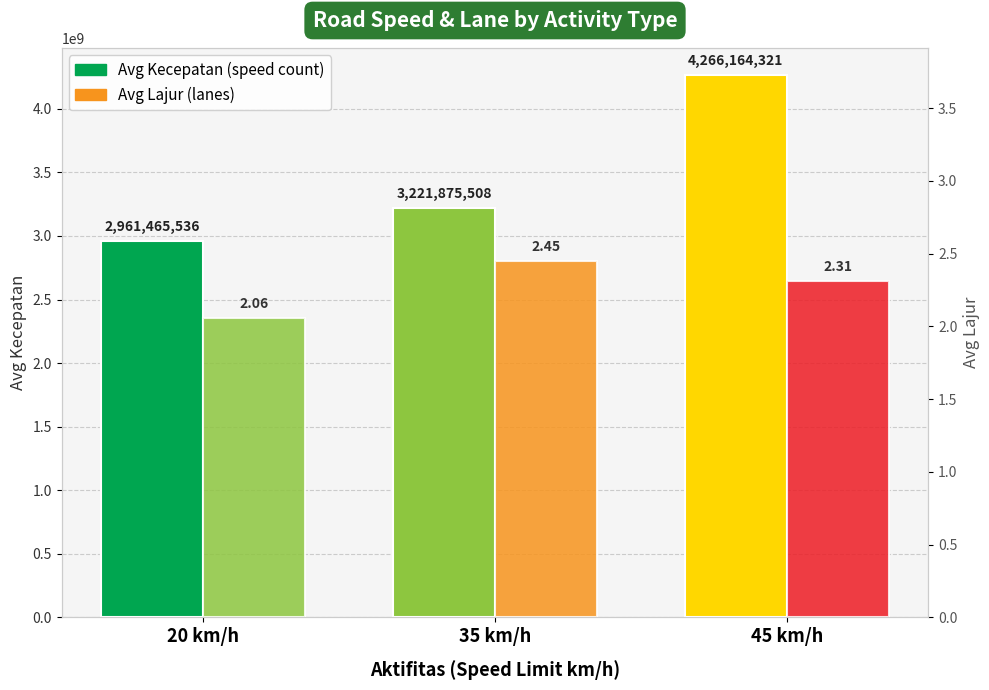

Between 45 km/h and 20 km/h, which is larger?

45 km/h